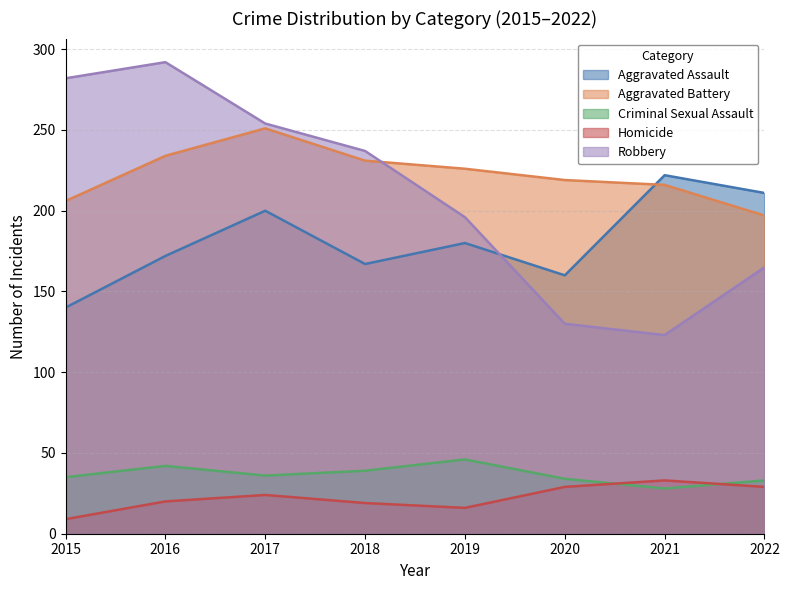

How many lines are shown in the chart?

5